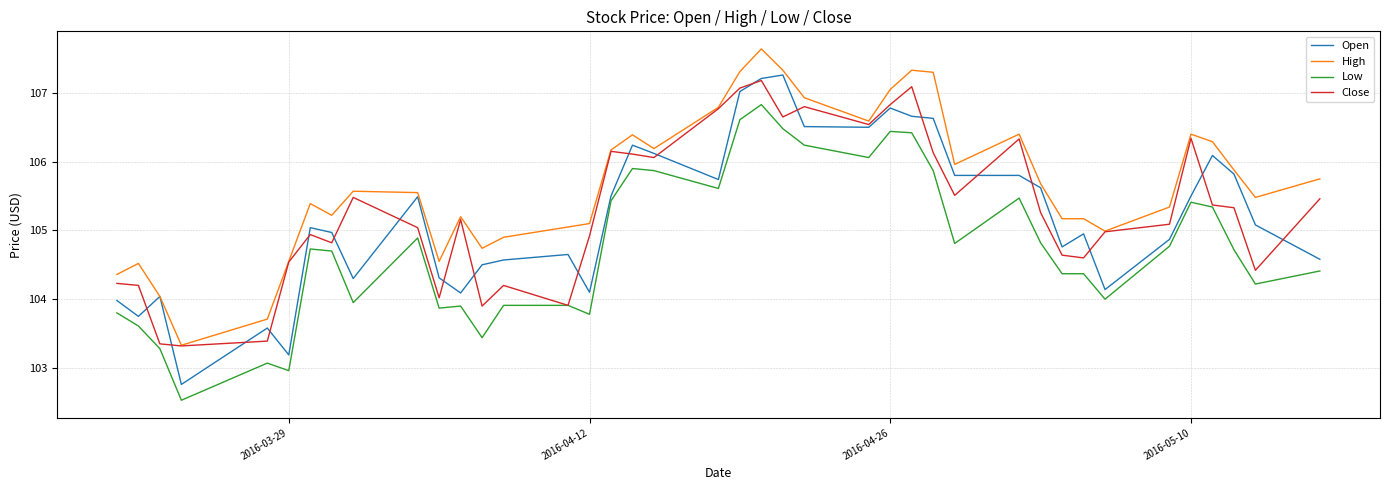

Which series has the largest range (max minus min)?

Open